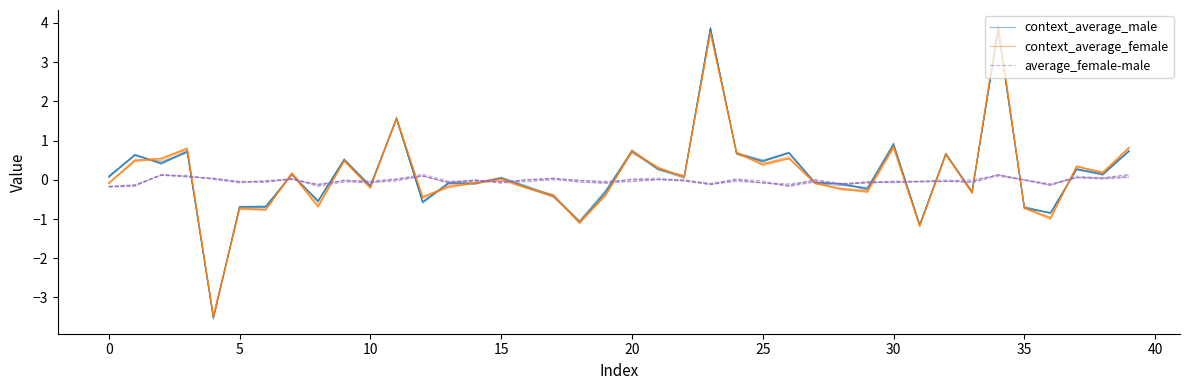

Where is average_female-male nearest to the value 0?

27